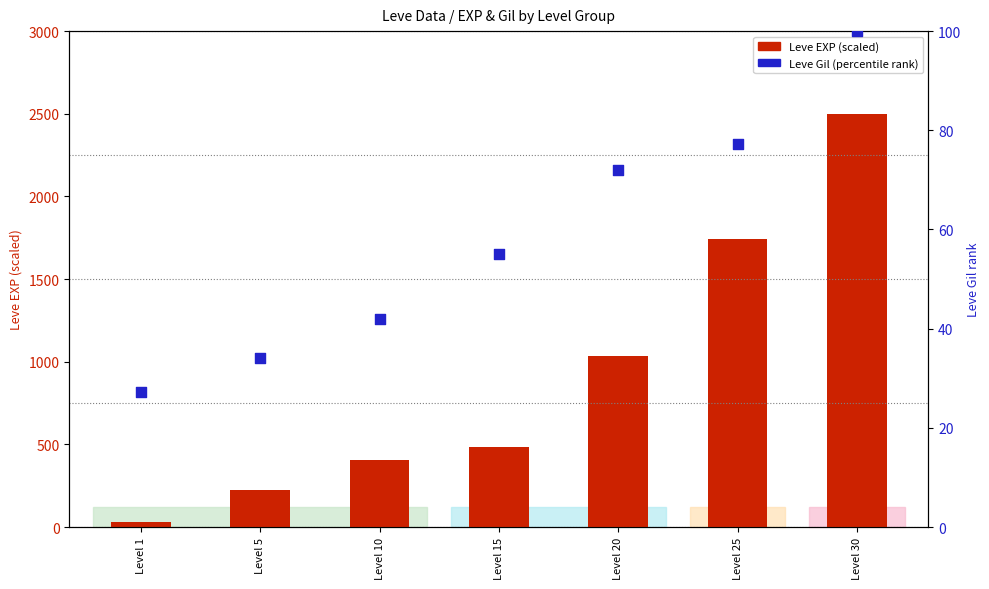

What are all the series names shown in the legend?

Leve EXP (scaled), Leve Gil (percentile rank)